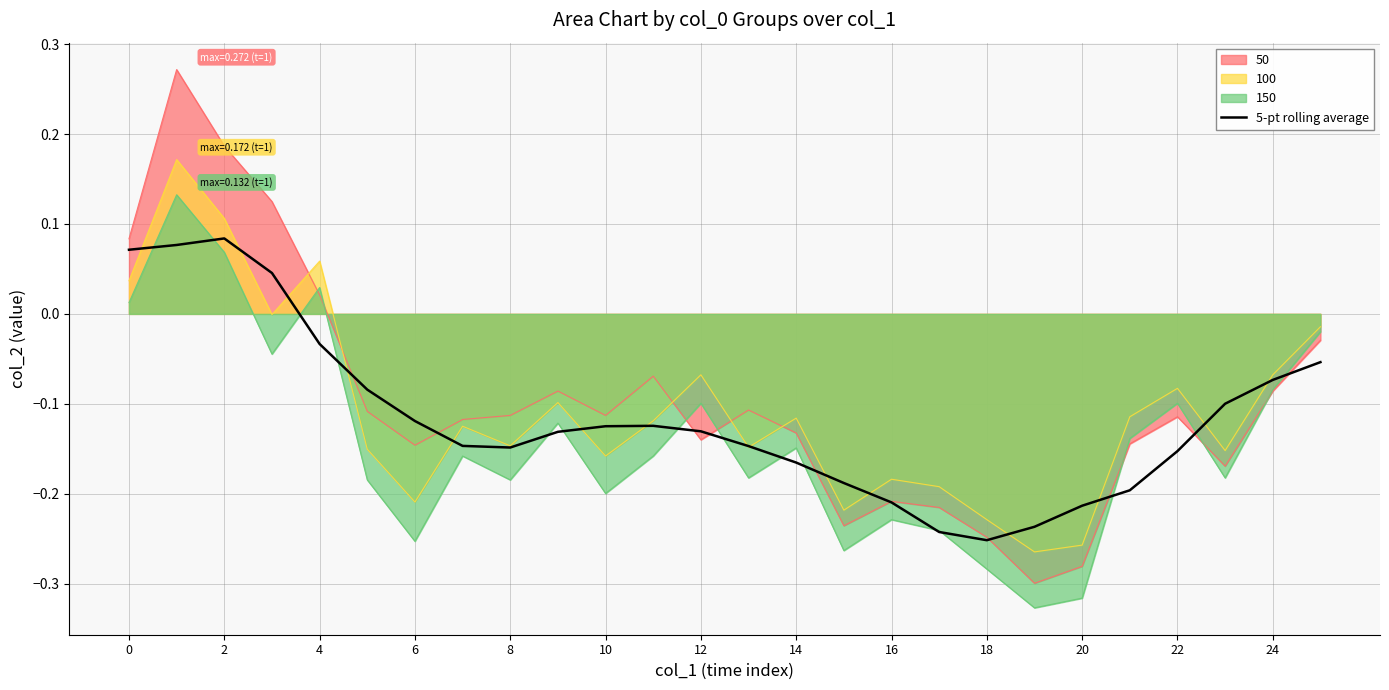

True or false: 50 has a value of -0.2 at 22.

False